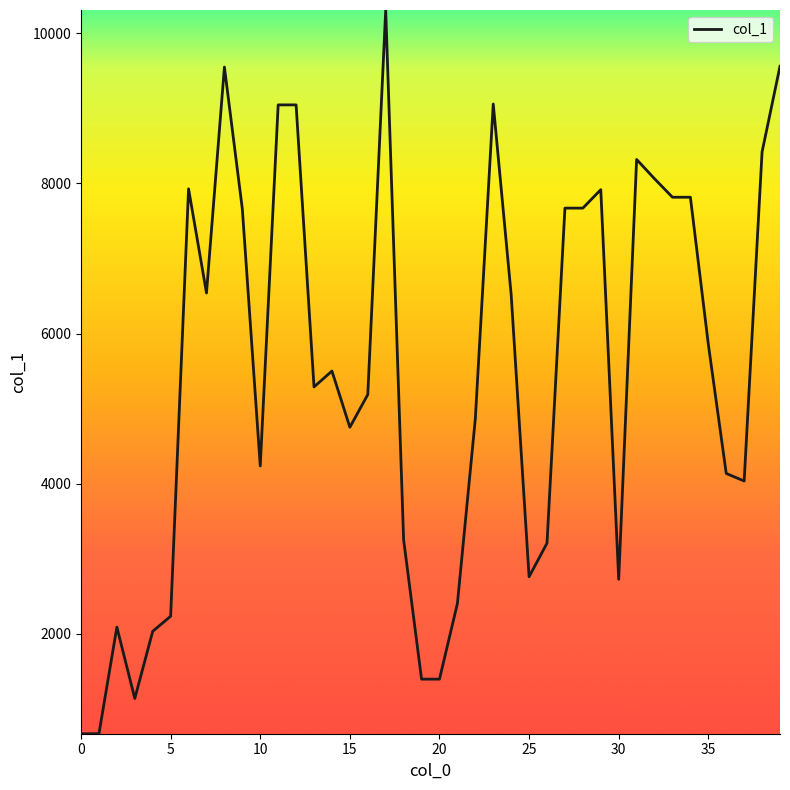

What is the greatest value displayed?

10311